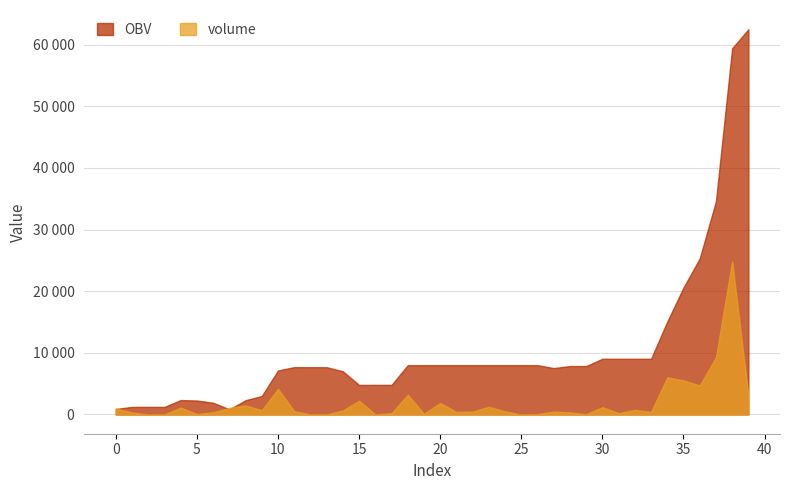

How many lines are shown in the chart?

2